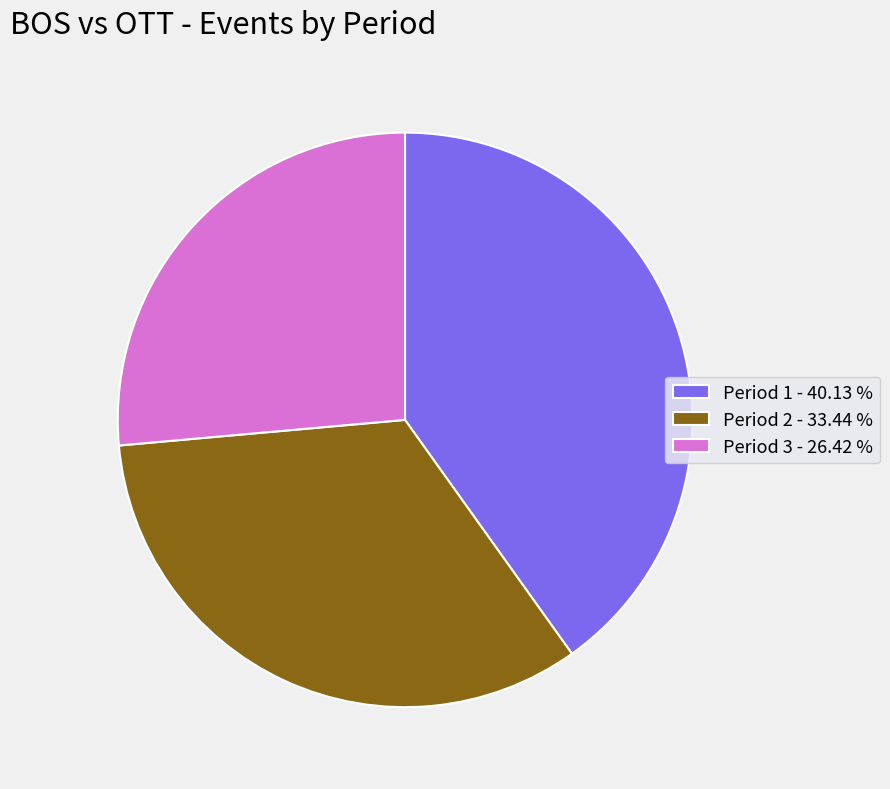

How many slices are in this pie chart?

3